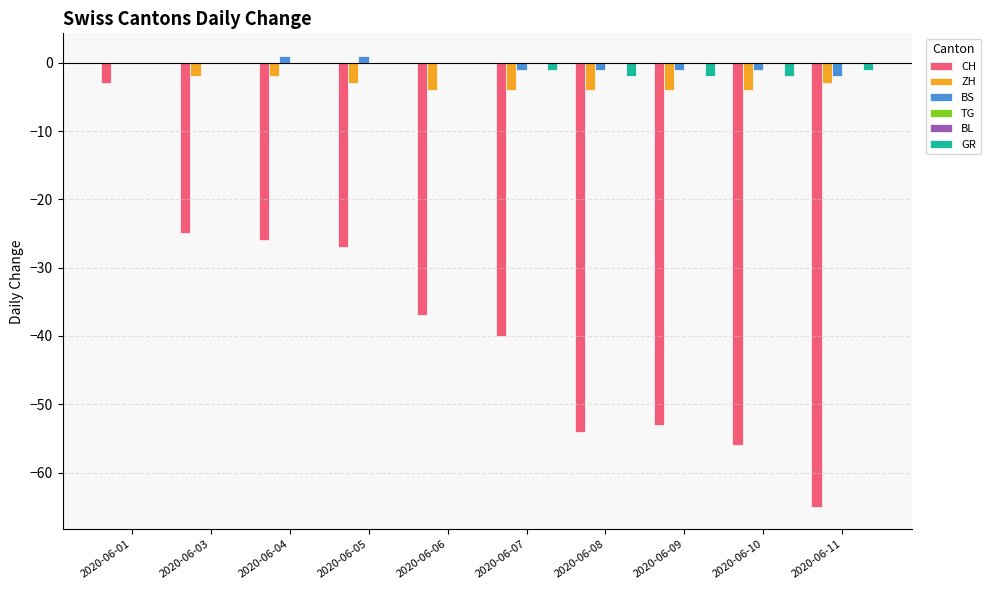

How many values in the CH series exceed -37?

4